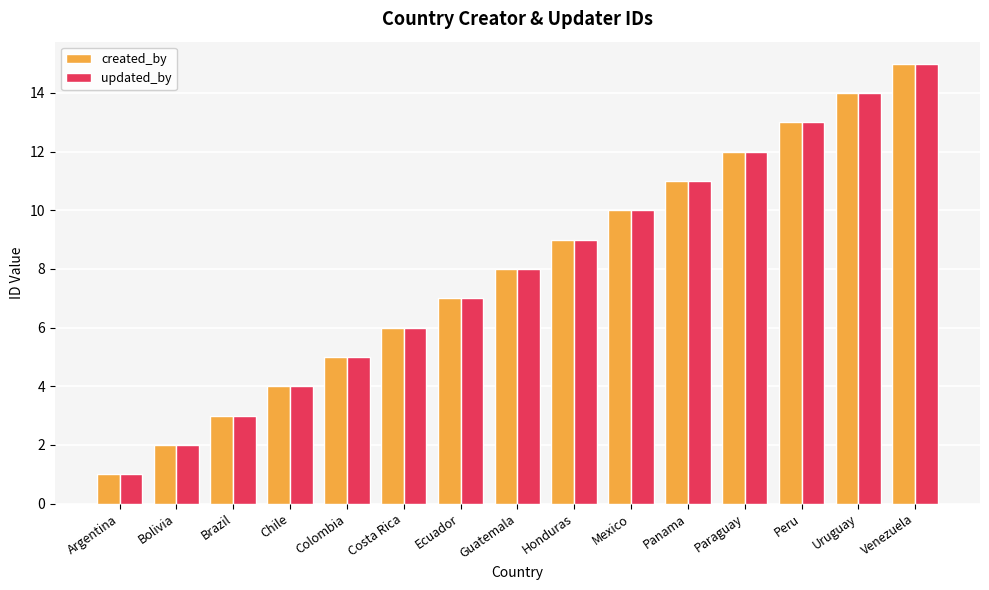

What is the label of the 4th bar from the left?

Chile